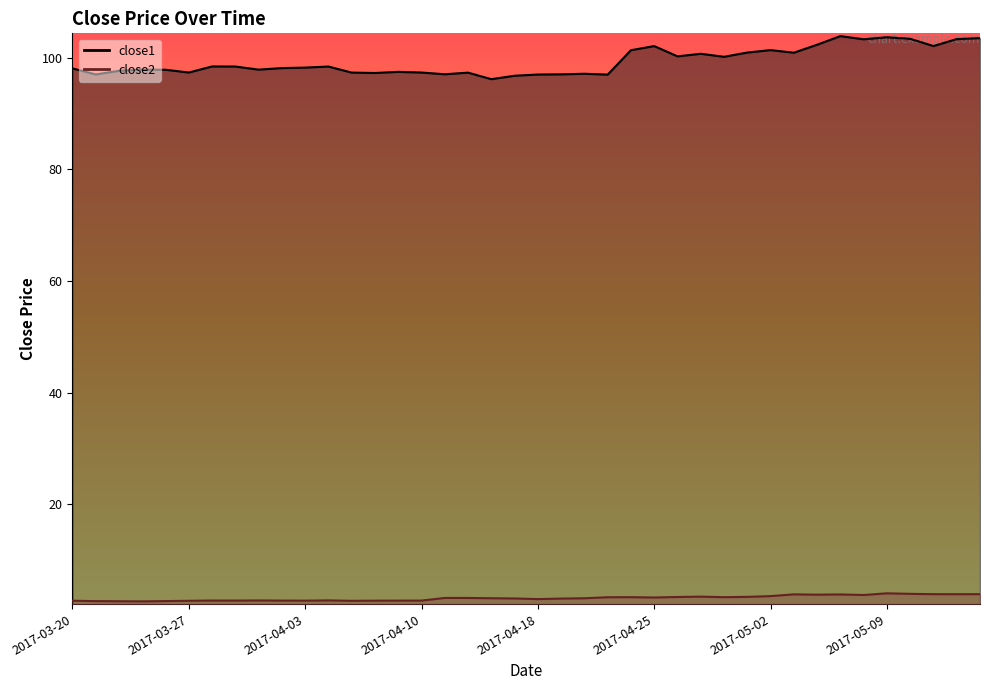

What is the sum of the close2 values at 2017-03-29 and 2017-04-25?

6.0